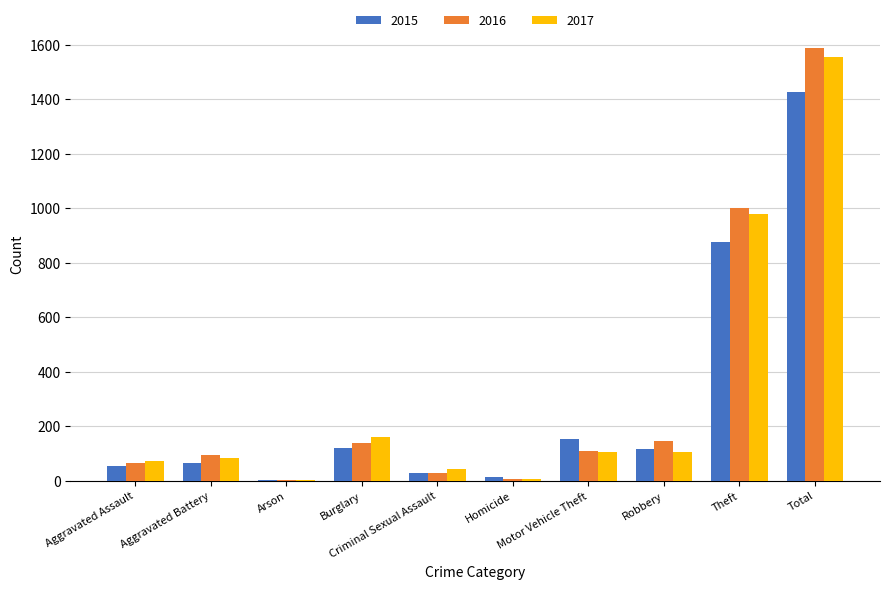

What is the highest value of the 2017 series?

1555